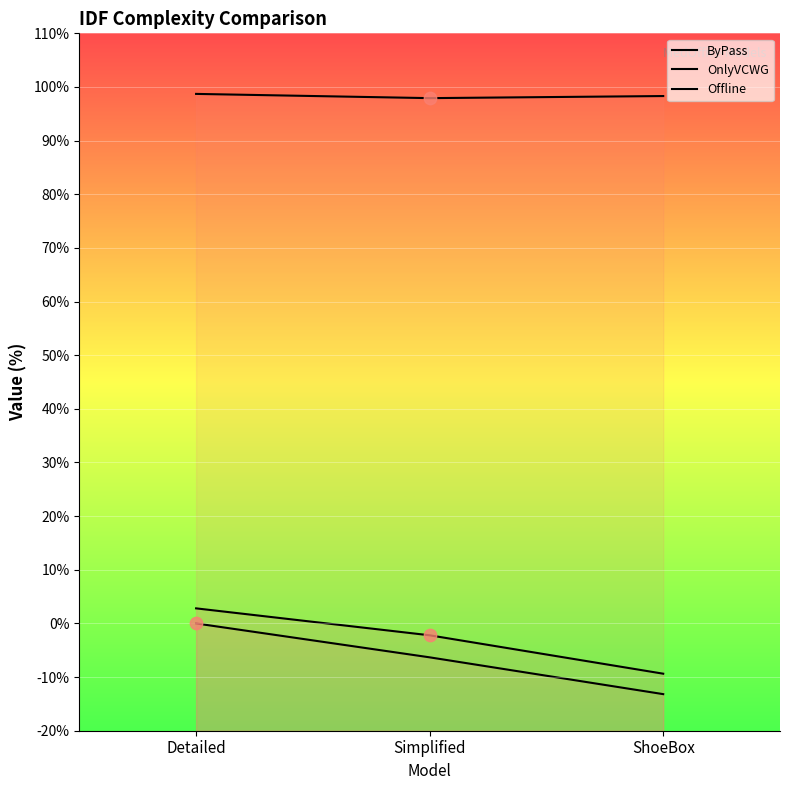

Is the value of OnlyVCWG at ShoeBox greater than the value of Offline at Detailed?

Yes